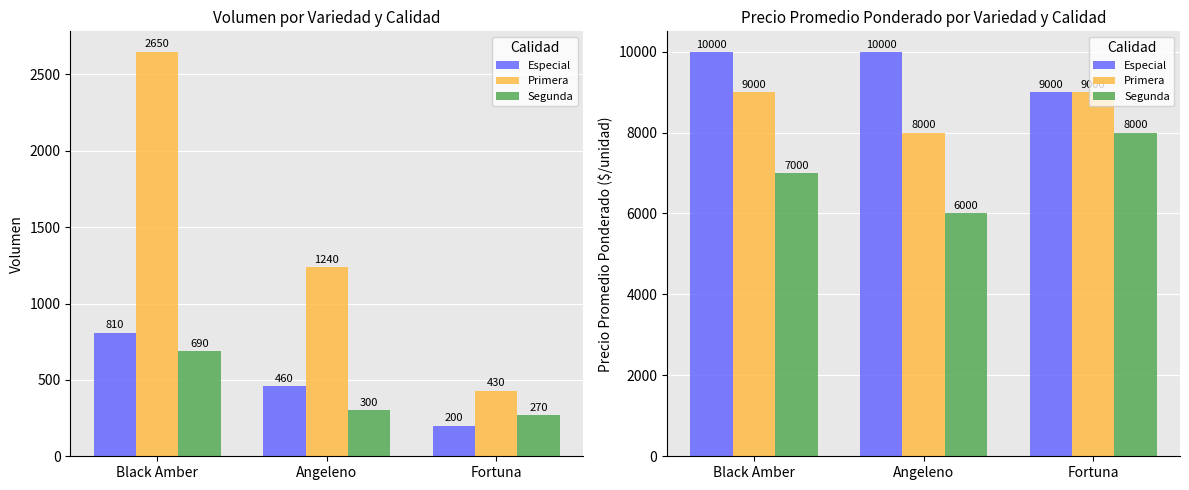

Which series has the widest spread of values?

Segunda